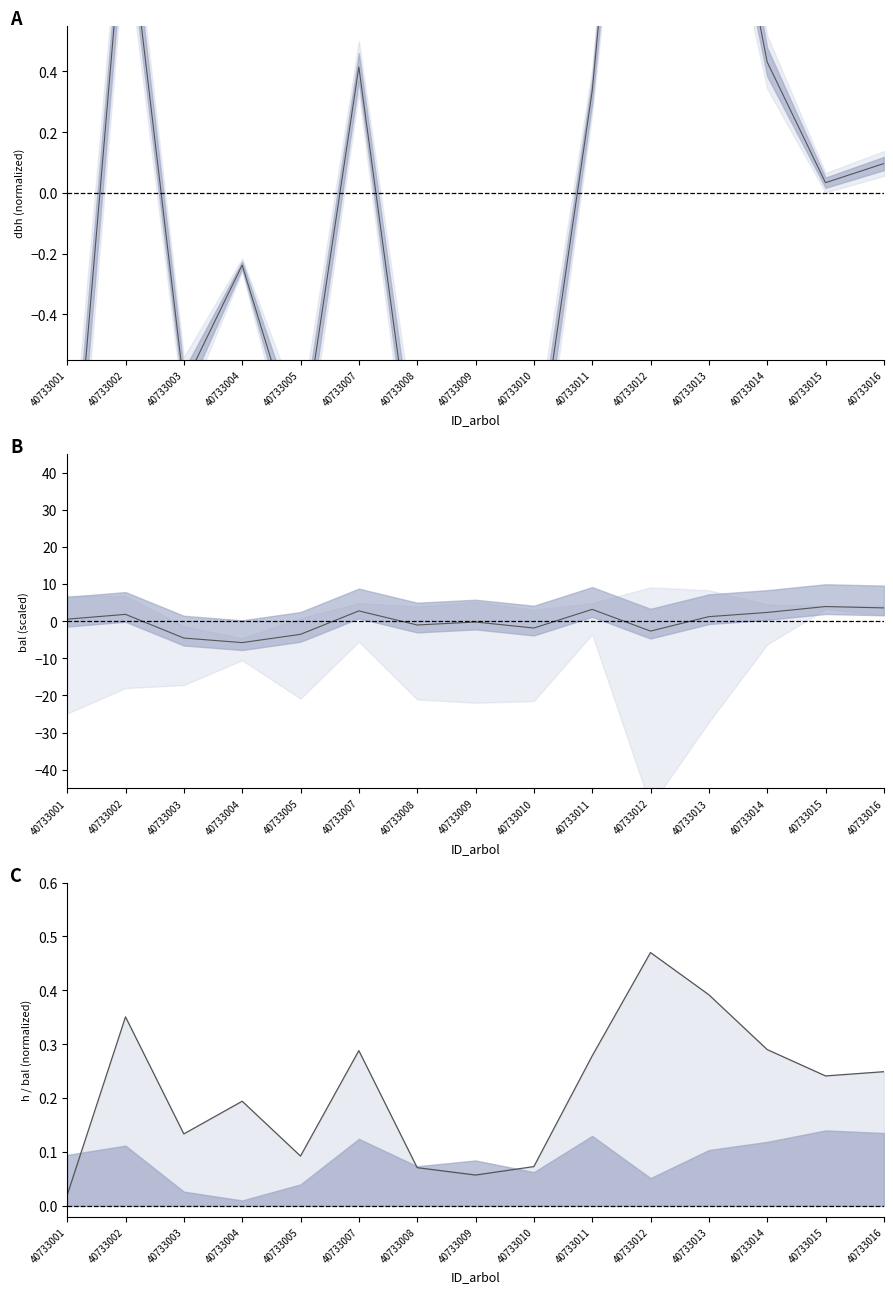

Which category has the highest value in the dbh series?

40733012